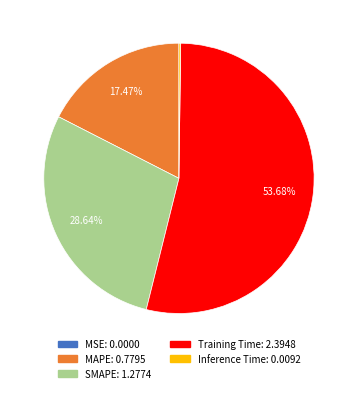

Does Training Time represent more than half of the total?

Yes